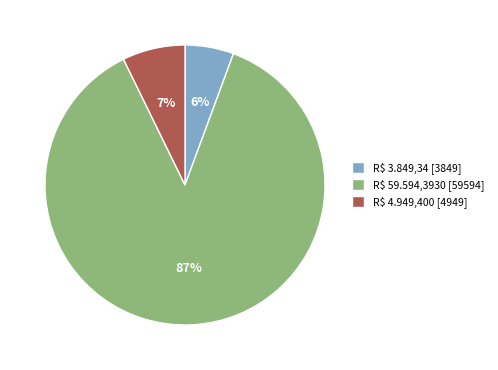

Is there any slice that represents more than half of the pie?

Yes